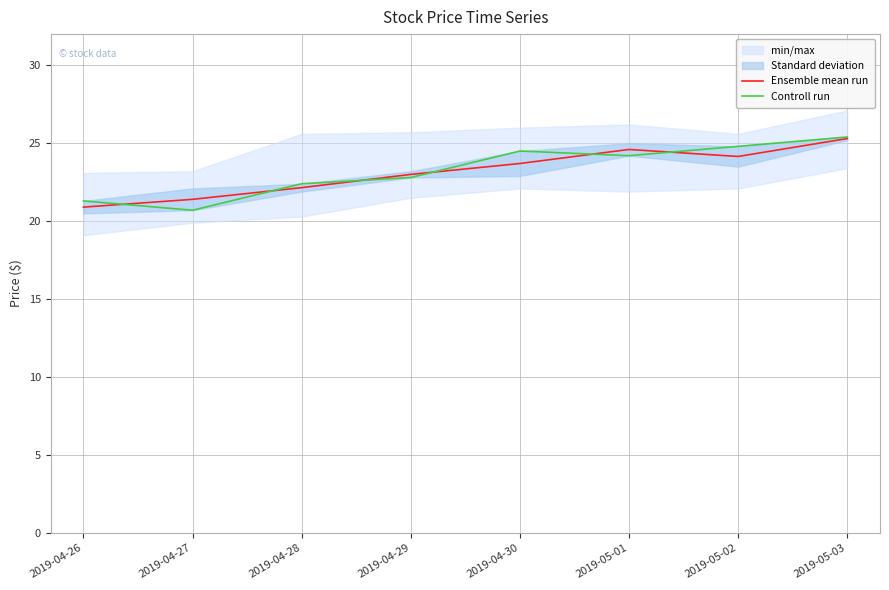

Reading right to left, list all the values displayed in this chart.

Ensemble mean run: 2019-05-03=25.3	2019-05-02=24.1	2019-05-01=24.6	2019-04-30=23.7	2019-04-29=23.0	2019-04-28=22.1	2019-04-27=21.4	2019-04-26=20.9
Controll run: 2019-05-03=25.4	2019-05-02=24.8	2019-05-01=24.2	2019-04-30=24.5	2019-04-29=22.8	2019-04-28=22.4	2019-04-27=20.7	2019-04-26=21.3